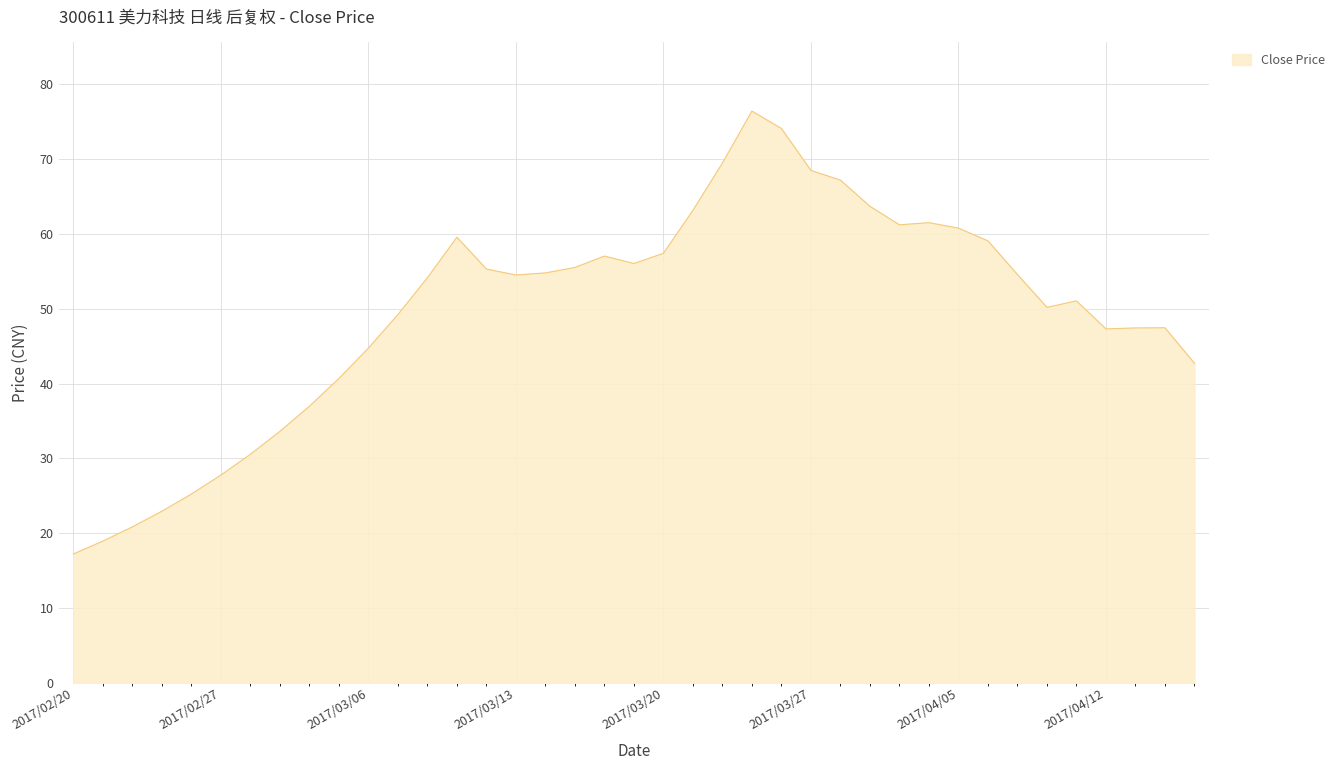

Does the chart have visible grid lines?

Yes